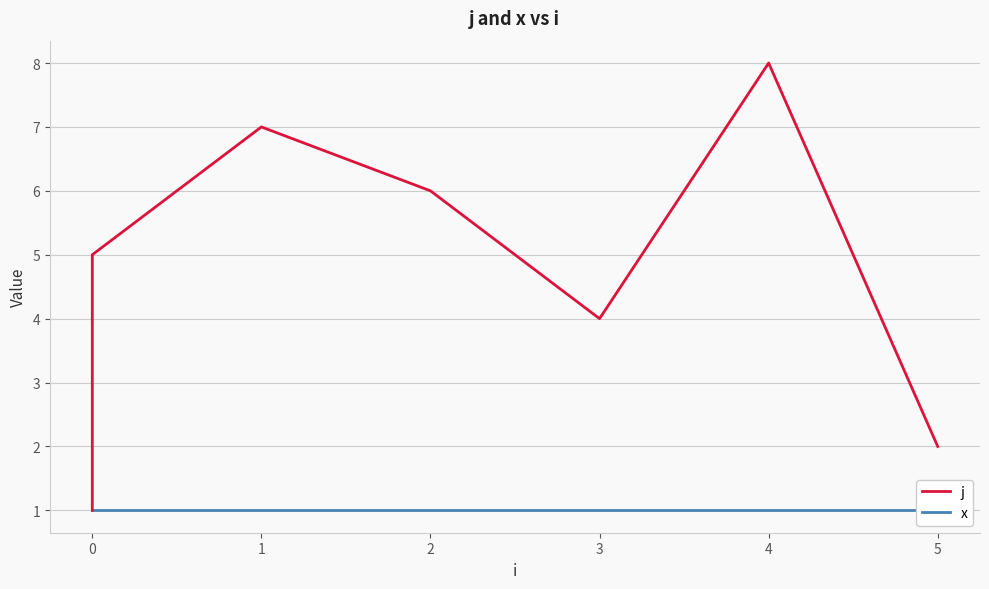

Does the chart have visible grid lines?

Yes